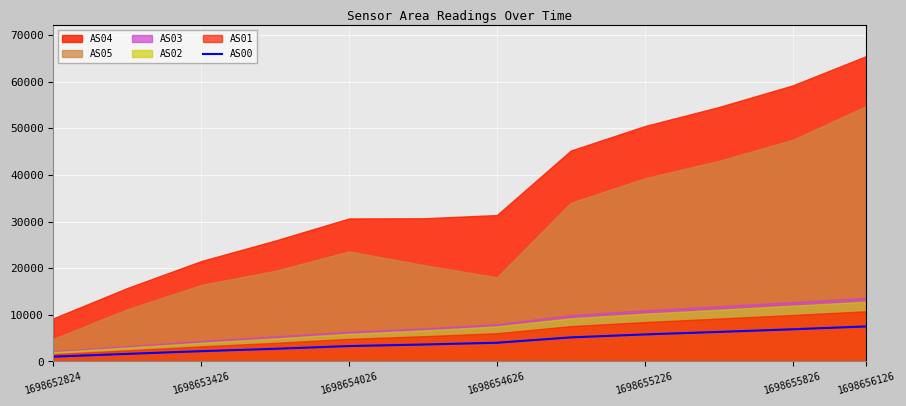

True or false: there are more than 0 points higher than both neighbors.

False